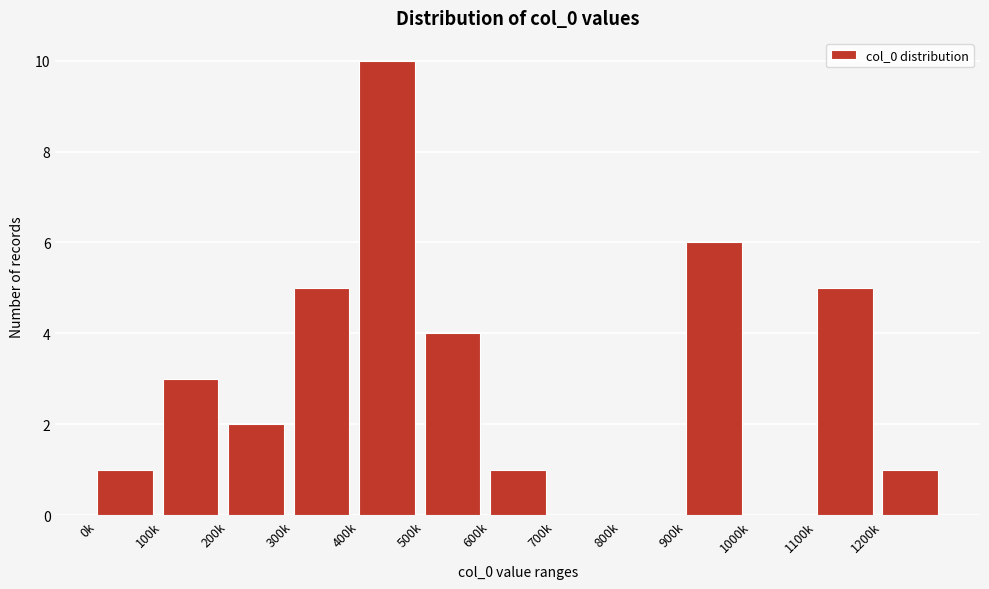

Reading right to left, what are all the values shown in this chart?

1200k=1	1100k=5	1000k=0	900k=6	800k=0	700k=0	600k=1	500k=4	400k=10	300k=5	200k=2	100k=3	0k=1